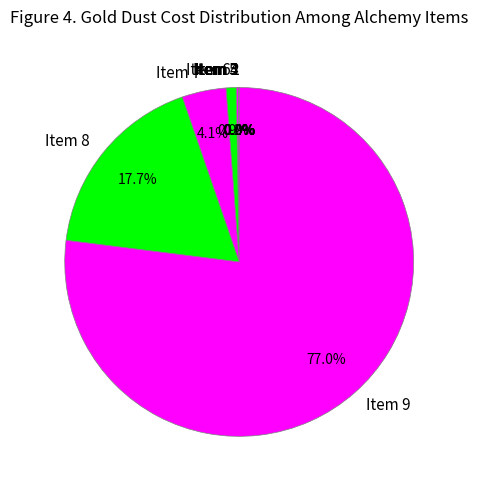

Which slice is the largest?

Item 9